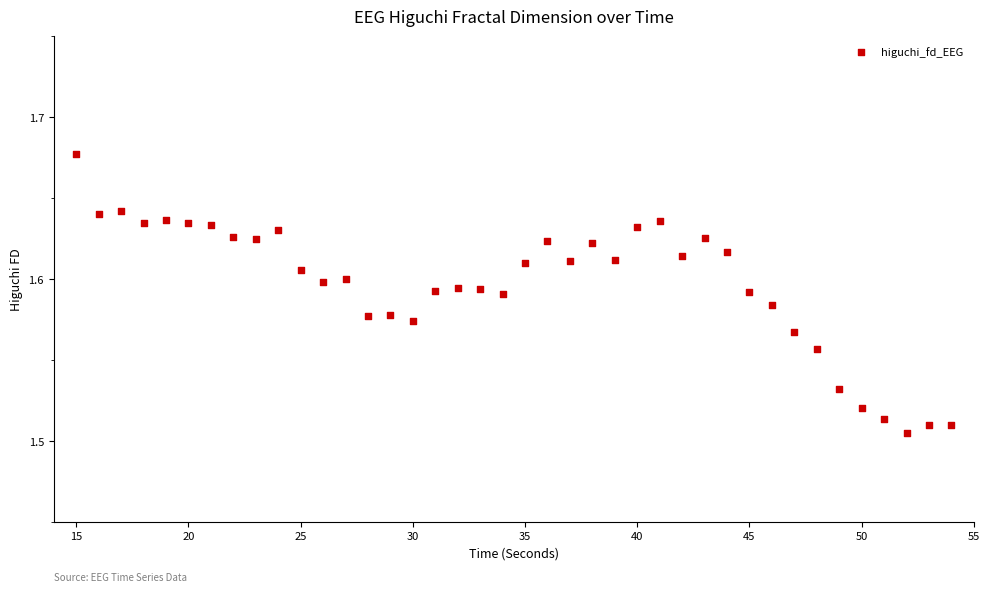

What is the range of X values (max minus min)?

39.0